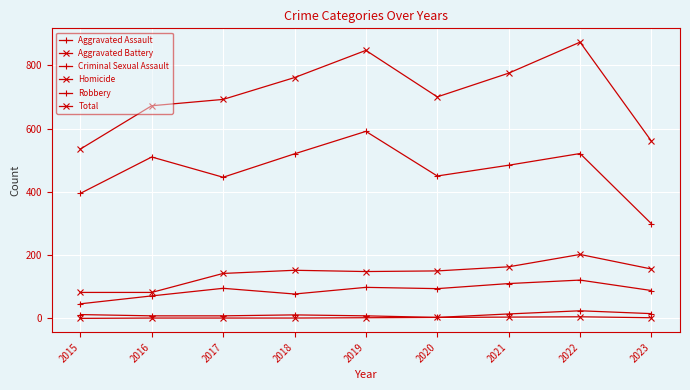

How many values in the Aggravated Assault series are below 94?

4